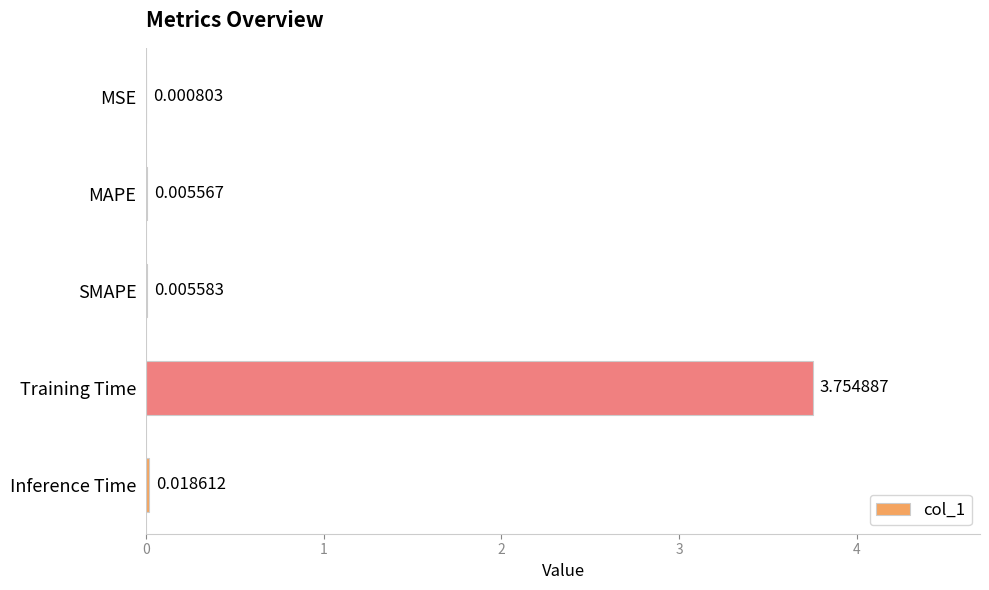

How many distinct data groups are displayed?

1